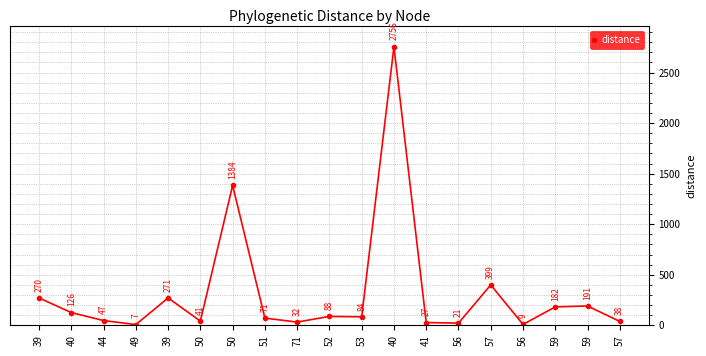

What is the change in value from 49 to 71?

+24.9